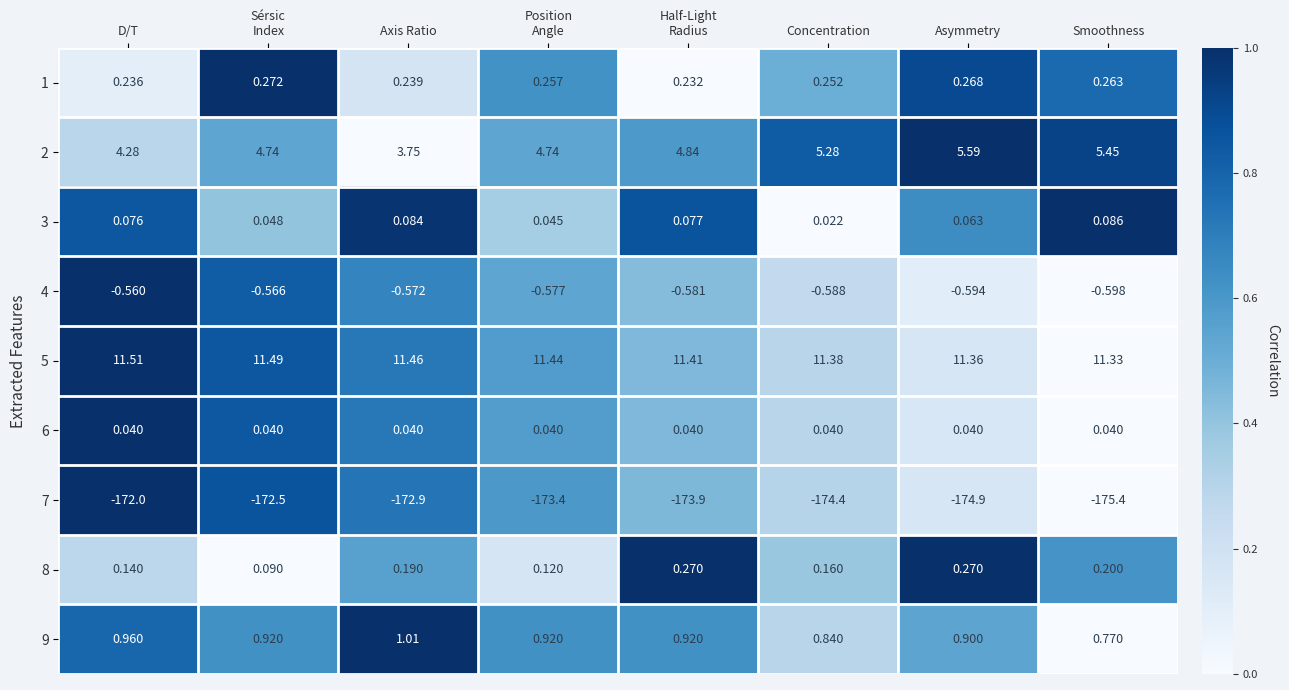

Which label corresponds to the largest value in the chart?

D/T